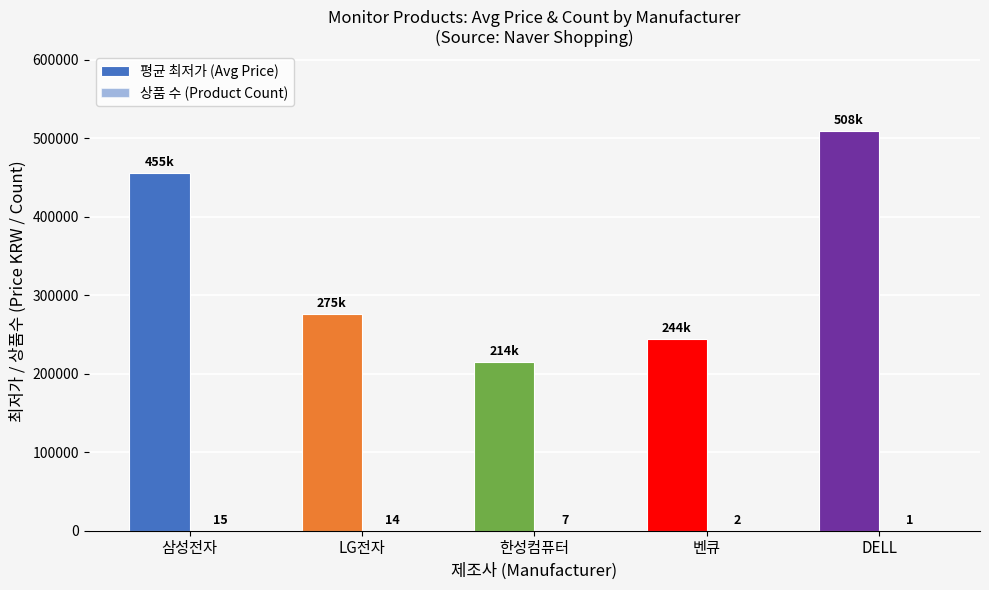

How many distinct data groups are displayed?

2